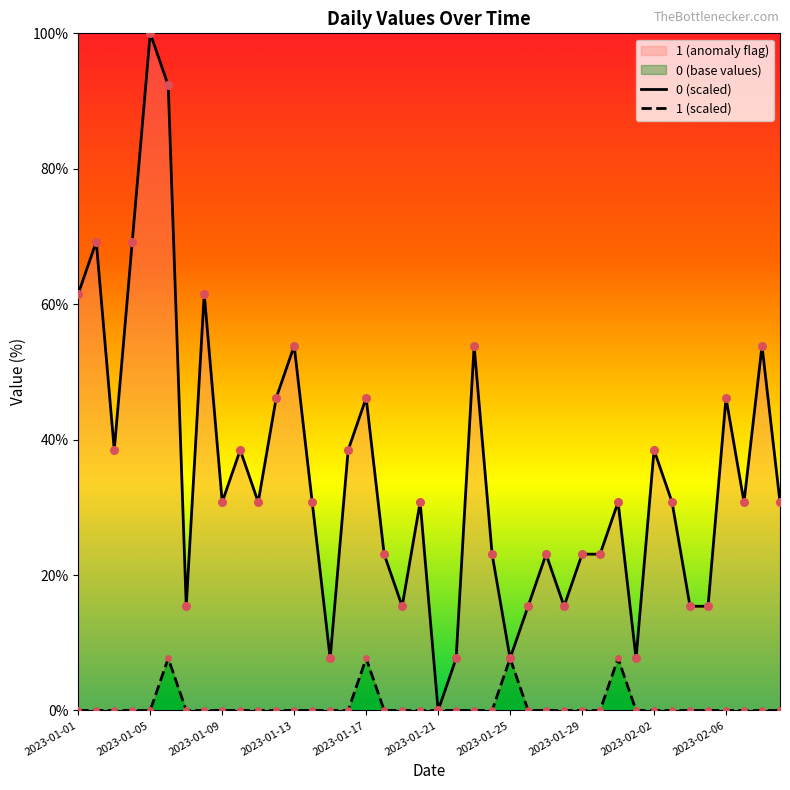

Which series reaches the maximum Y coordinate?

0 (scaled)